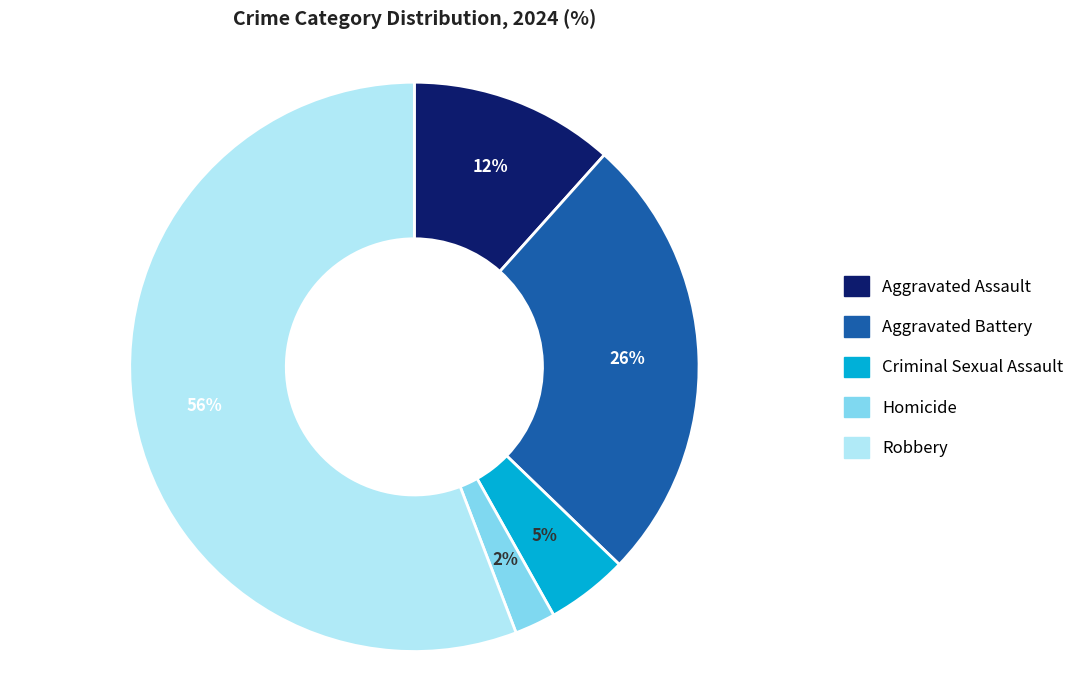

Combined, do Criminal Sexual Assault and Robbery account for over 50%?

Yes